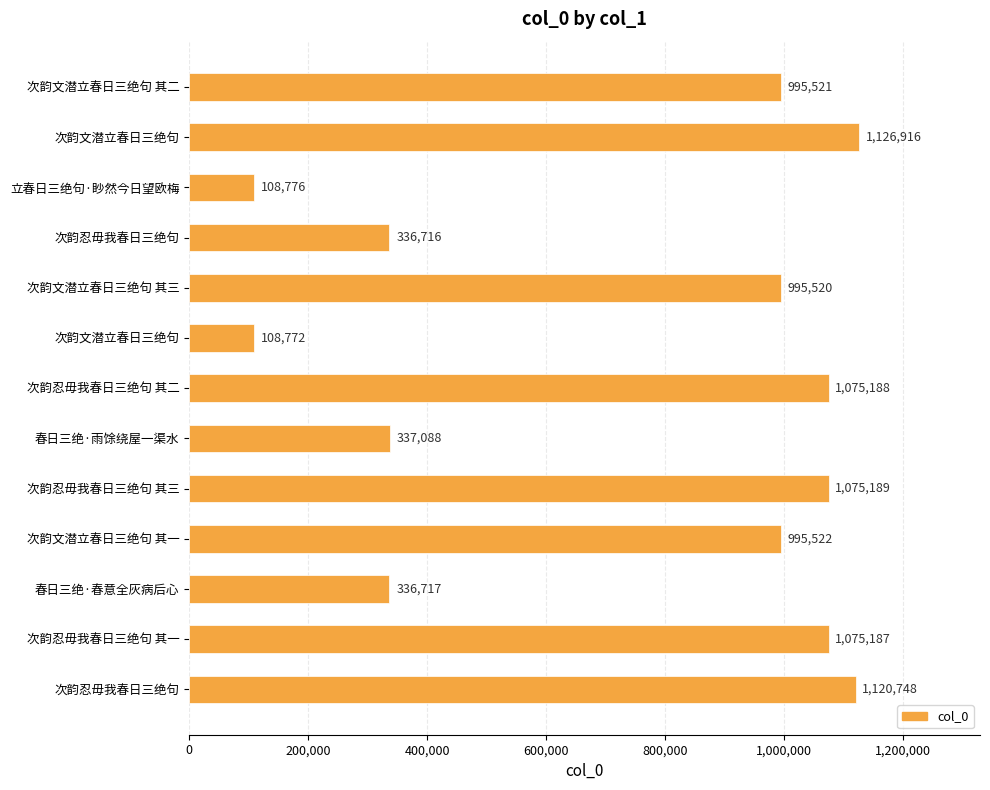

How many data points does each series have?

13